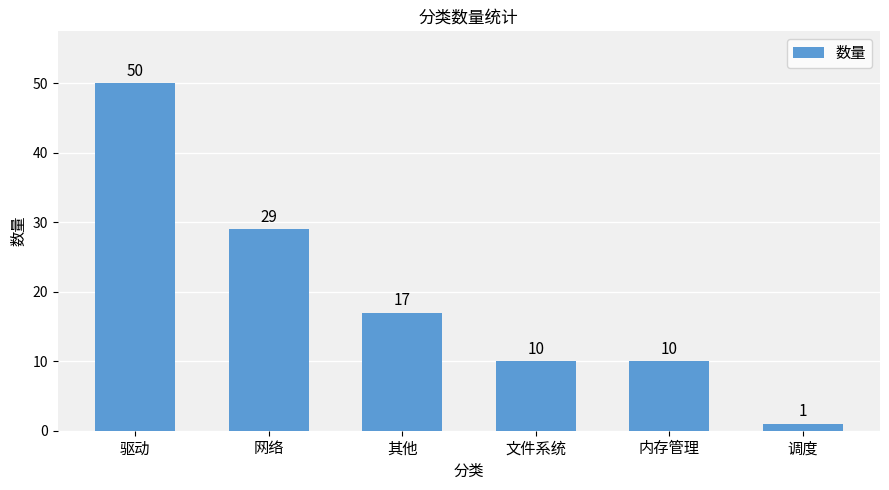

What is the change in value from 网络 to 文件系统?

-19